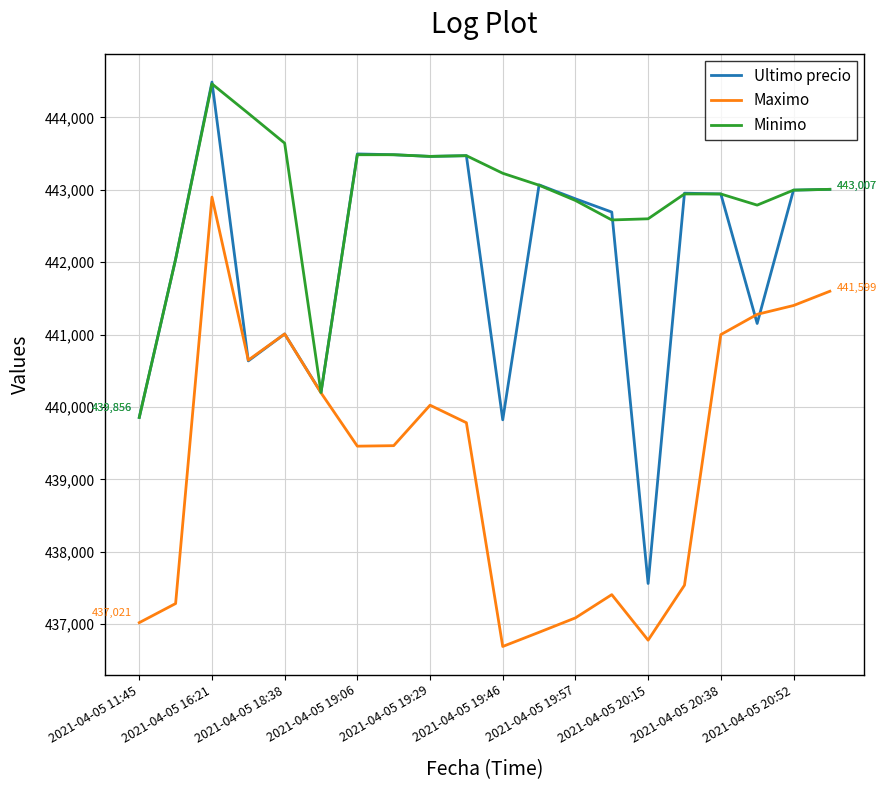

List the series in order of their overall mean, highest first.

Minimo, Ultimo precio, Maximo